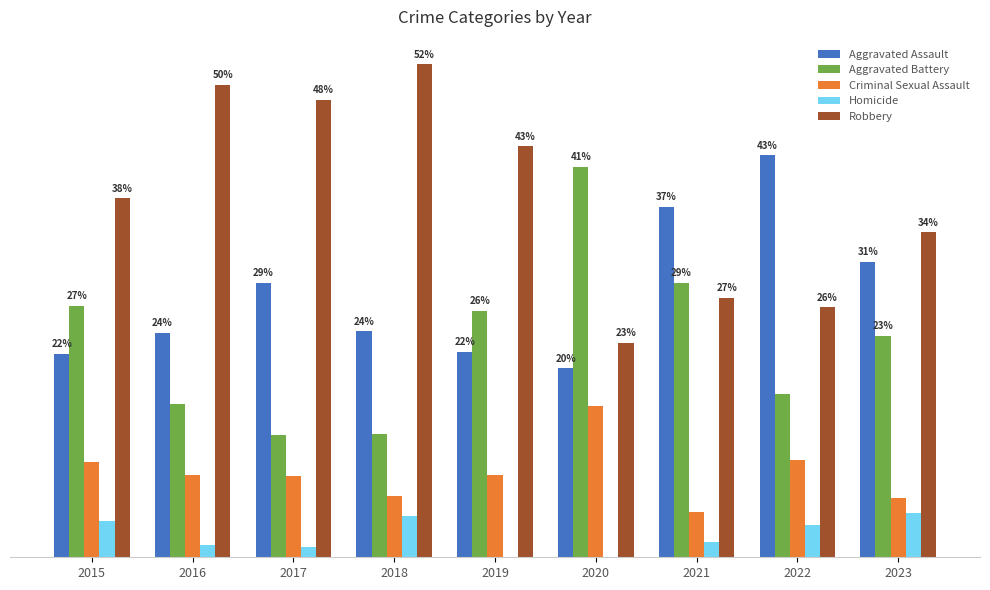

What are all the series names shown in the legend?

Aggravated Assault, Aggravated Battery, Criminal Sexual Assault, Homicide, Robbery